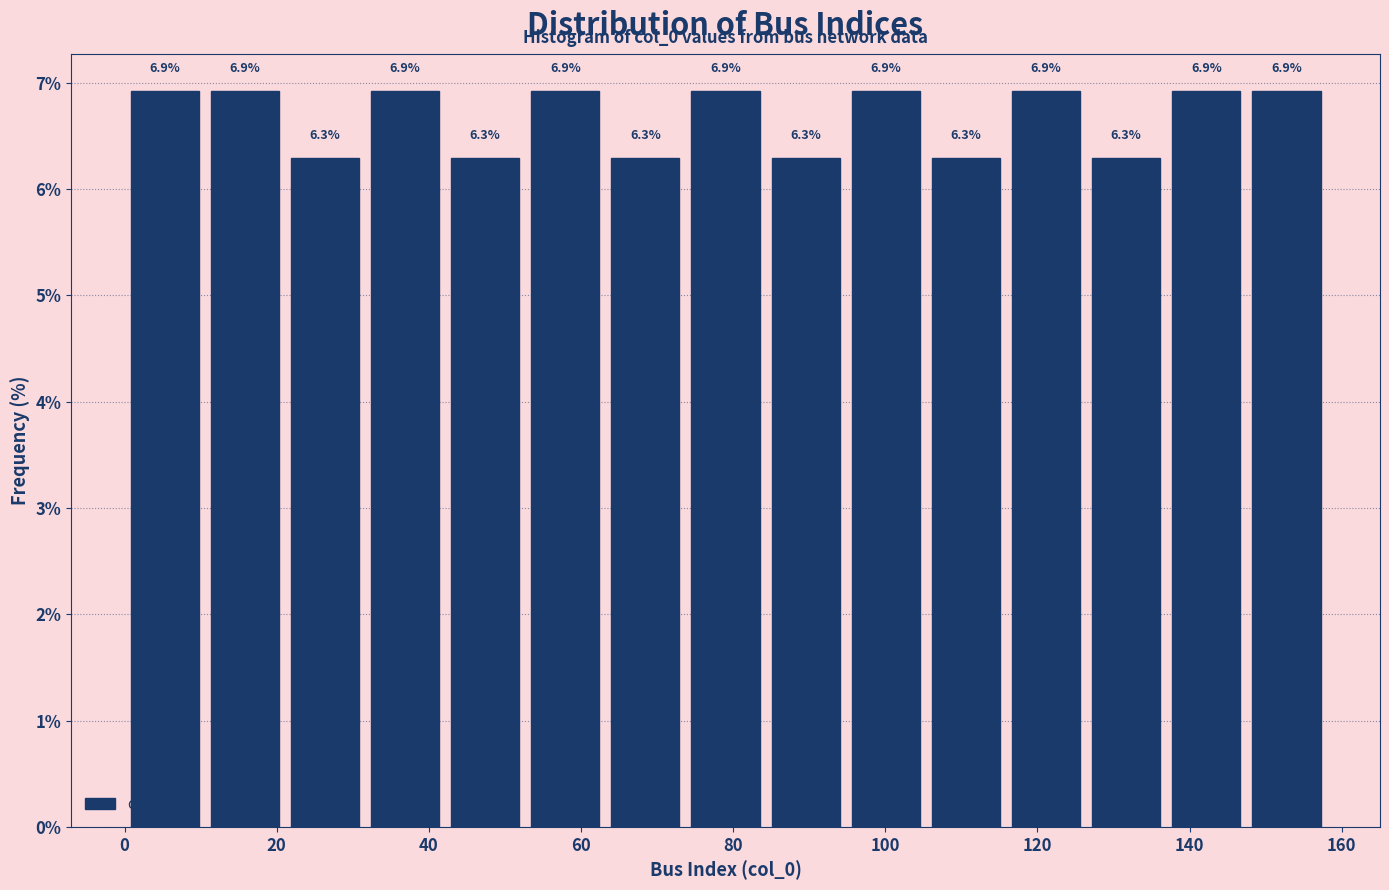

How tall is the bar that spans 74 to 84 on the x-axis? The bar edges are not printed on the chart, so give them approximately, as read against the axis.

6.9